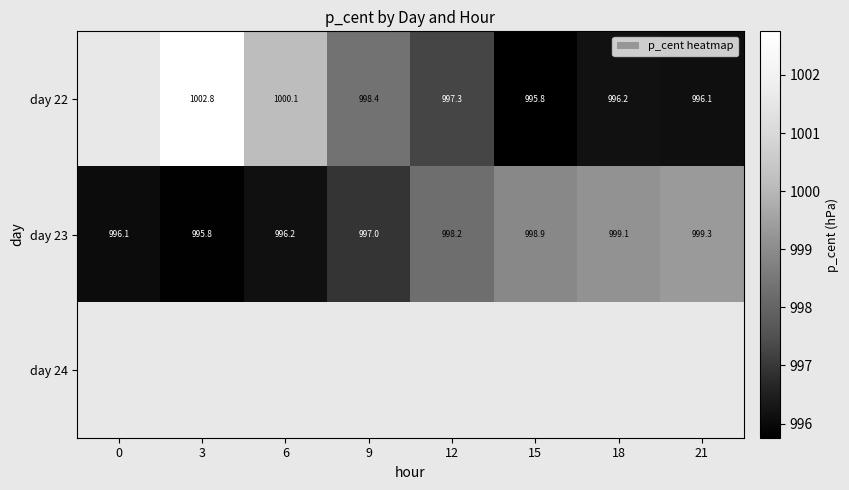

Between 21 and 6, which is larger?

6